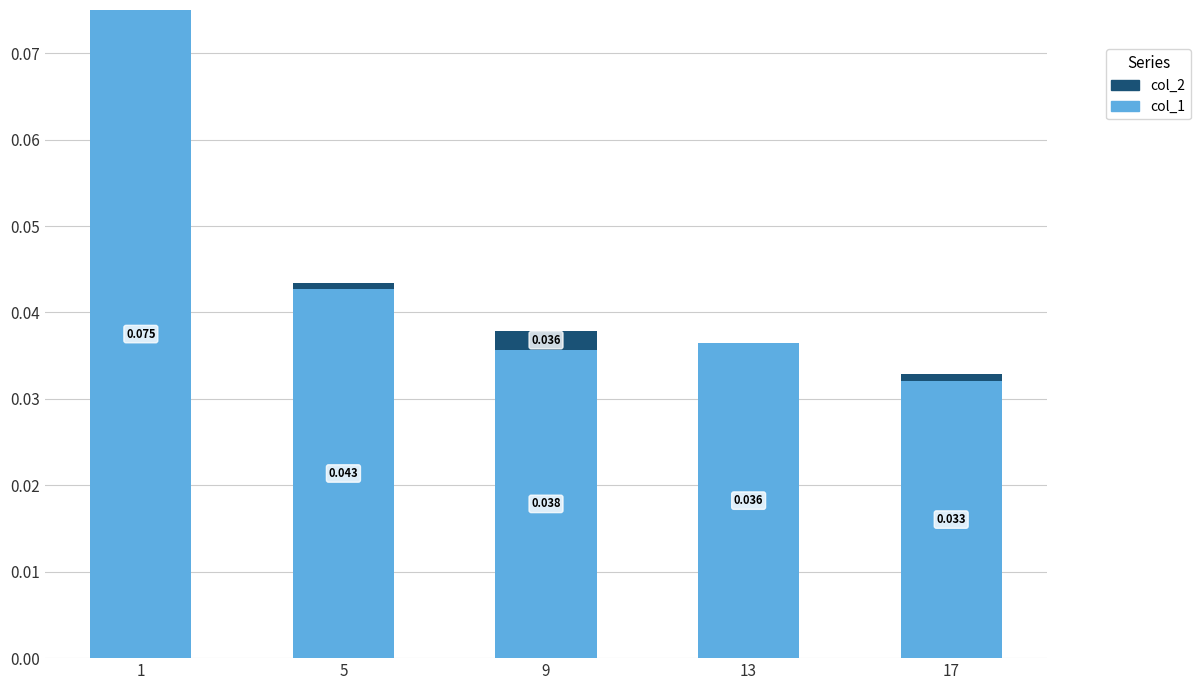

True or false: col_2 has a value of 0.0 at 5.

False